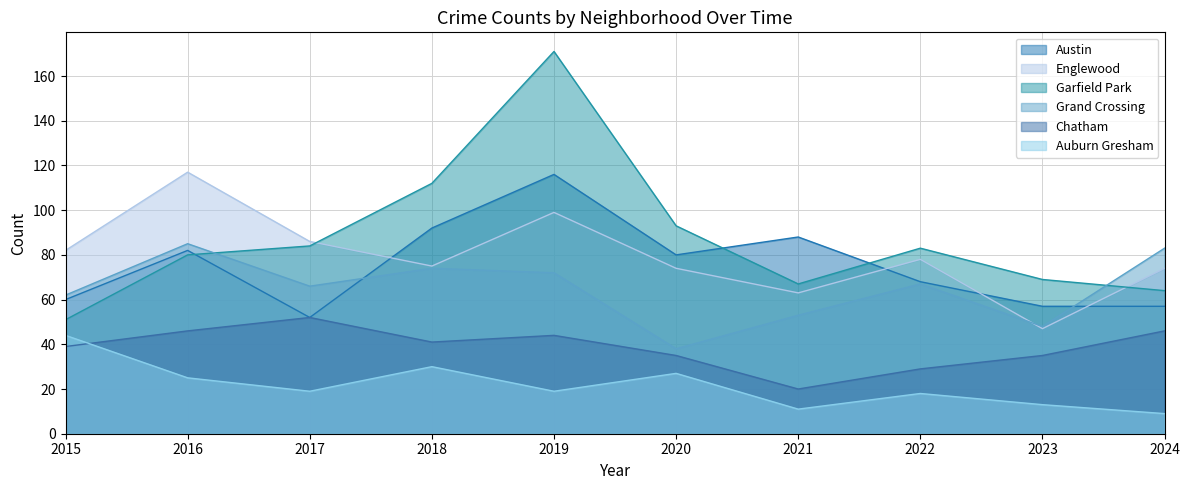

What is the sum of all Garfield Park values?

874